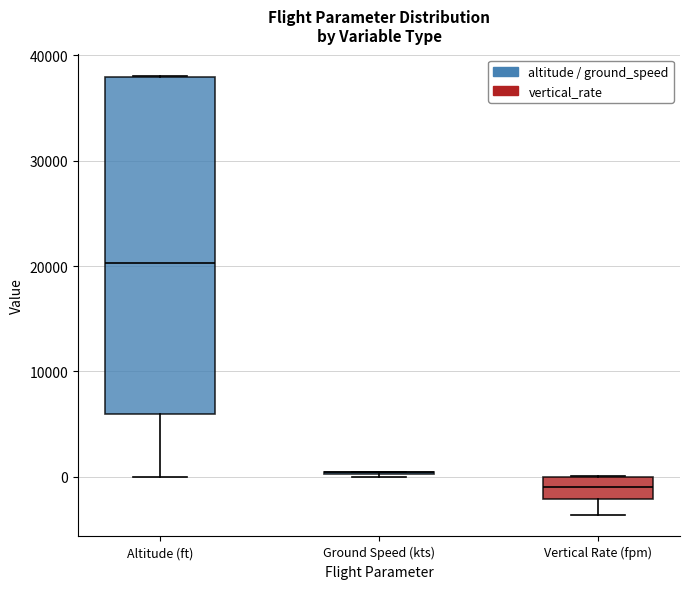

Where does the lower whisker of the box for Altitude (ft) end on the y-axis? The values are not printed on the chart, so give them approximately, as read against the axis.

0